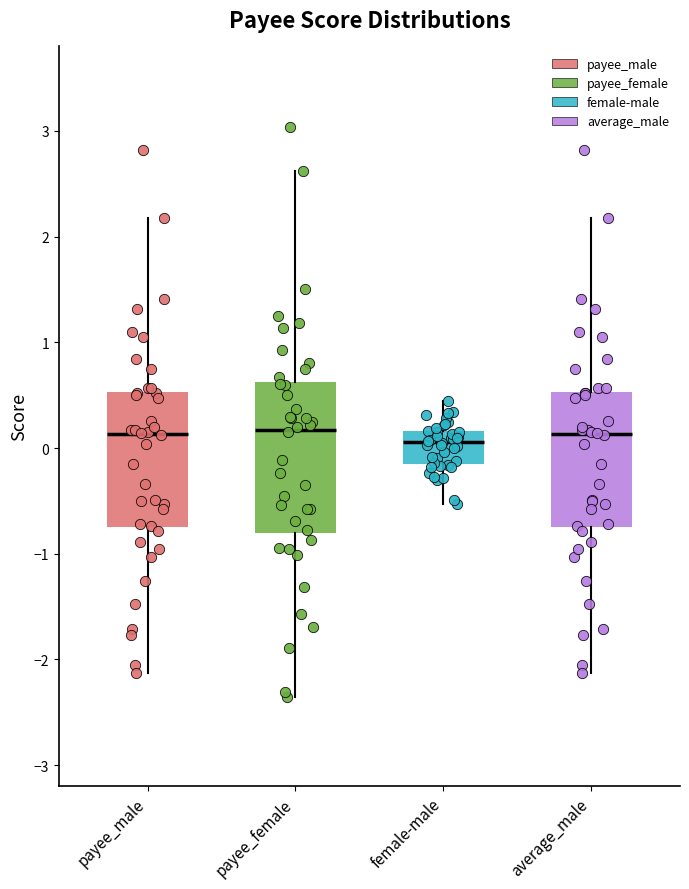

Reading left to right, read every box against the y-axis: the position of its median line, the range the box covers, and the ends of its whiskers. The values are not printed on the chart, so give them approximately, as read against the axis.

payee_male: median 0.1, box -0.8 to 0.5, whiskers -2.1 to 2.2
payee_female: median 0.2, box -0.8 to 0.6, whiskers -2.4 to 2.6
female-male: median 0.1, box -0.1 to 0.2, whiskers -0.5 to 0.4
average_male: median 0.1, box -0.8 to 0.5, whiskers -2.1 to 2.2